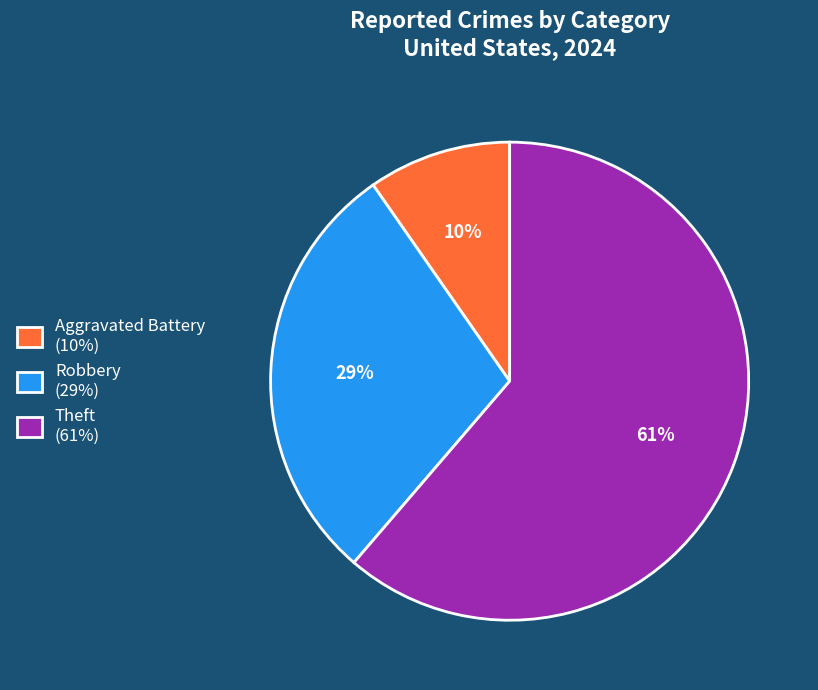

Combined, do Robbery (29%) and Aggravated Battery (10%) account for over 50%?

No